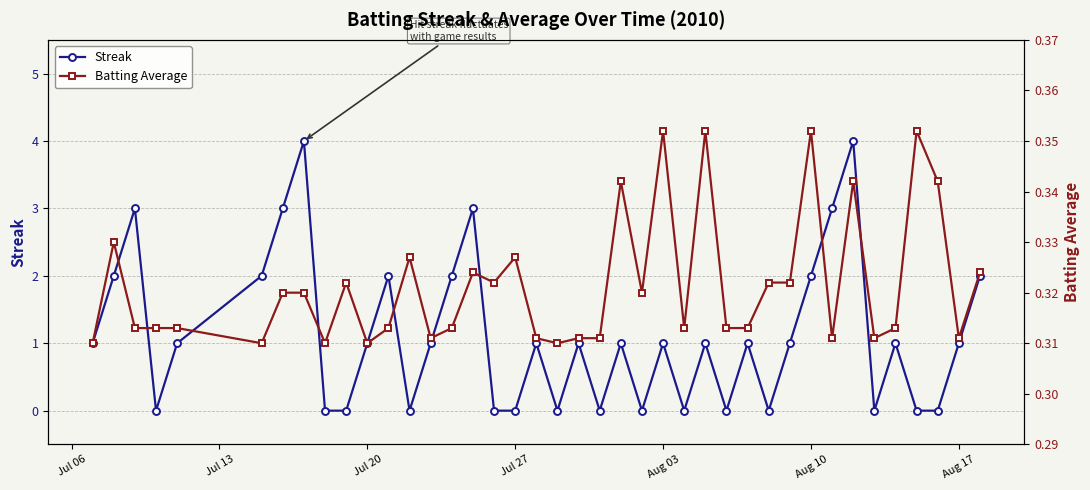

True or false: Streak has more than 1 interior local peaks.

True